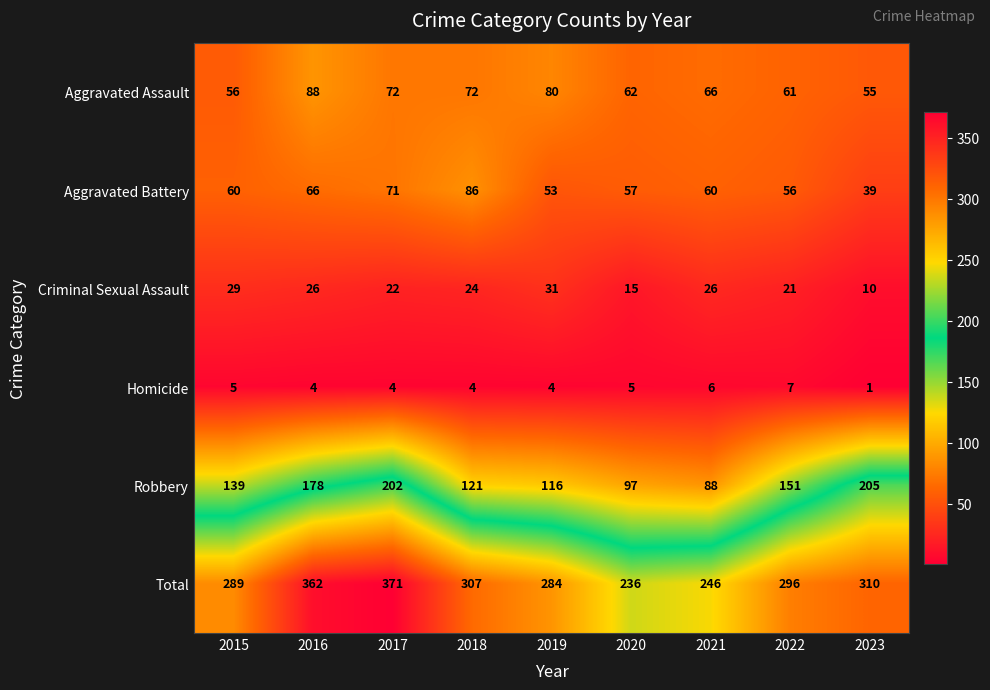

Is the value of Aggravated Assault at 2019 greater than the value of Criminal Sexual Assault at 2016?

Yes